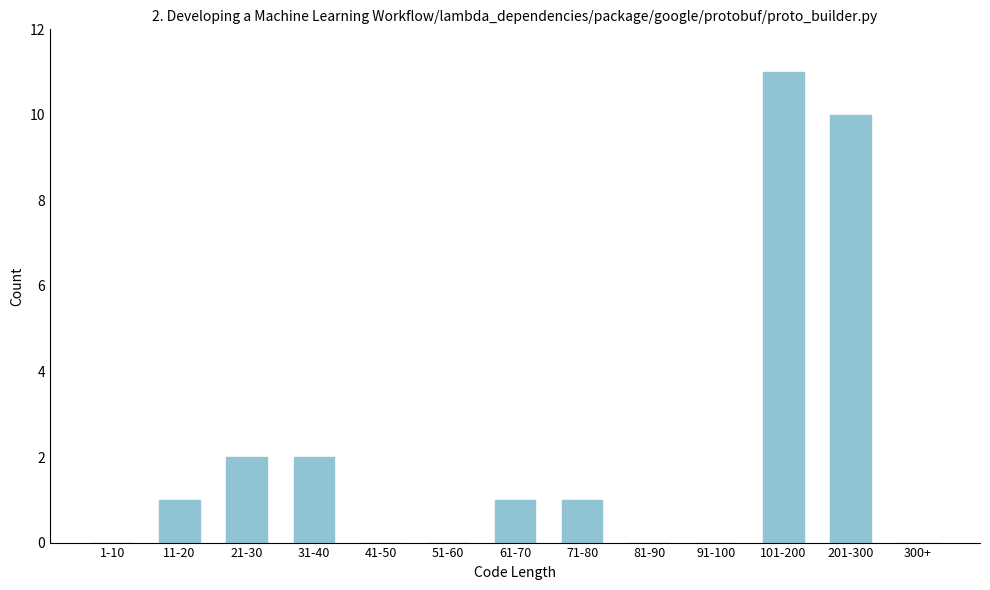

Reading right to left, extract all data points from this chart.

300+=0	201-300=10	101-200=11	91-100=0	81-90=0	71-80=1	61-70=1	51-60=0	41-50=0	31-40=2	21-30=2	11-20=1	1-10=0